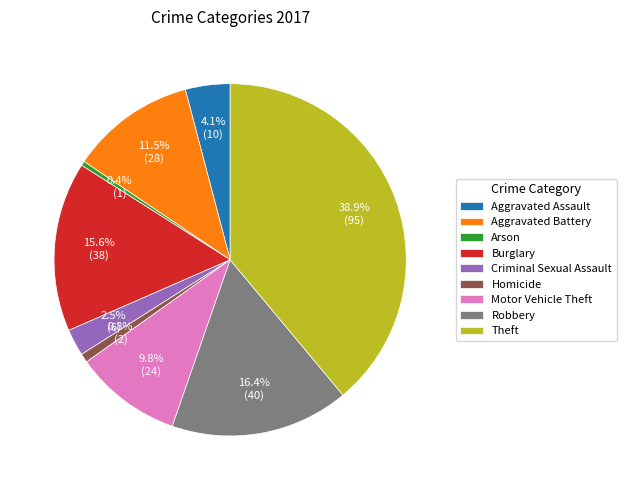

Count the number of slices in the pie.

9